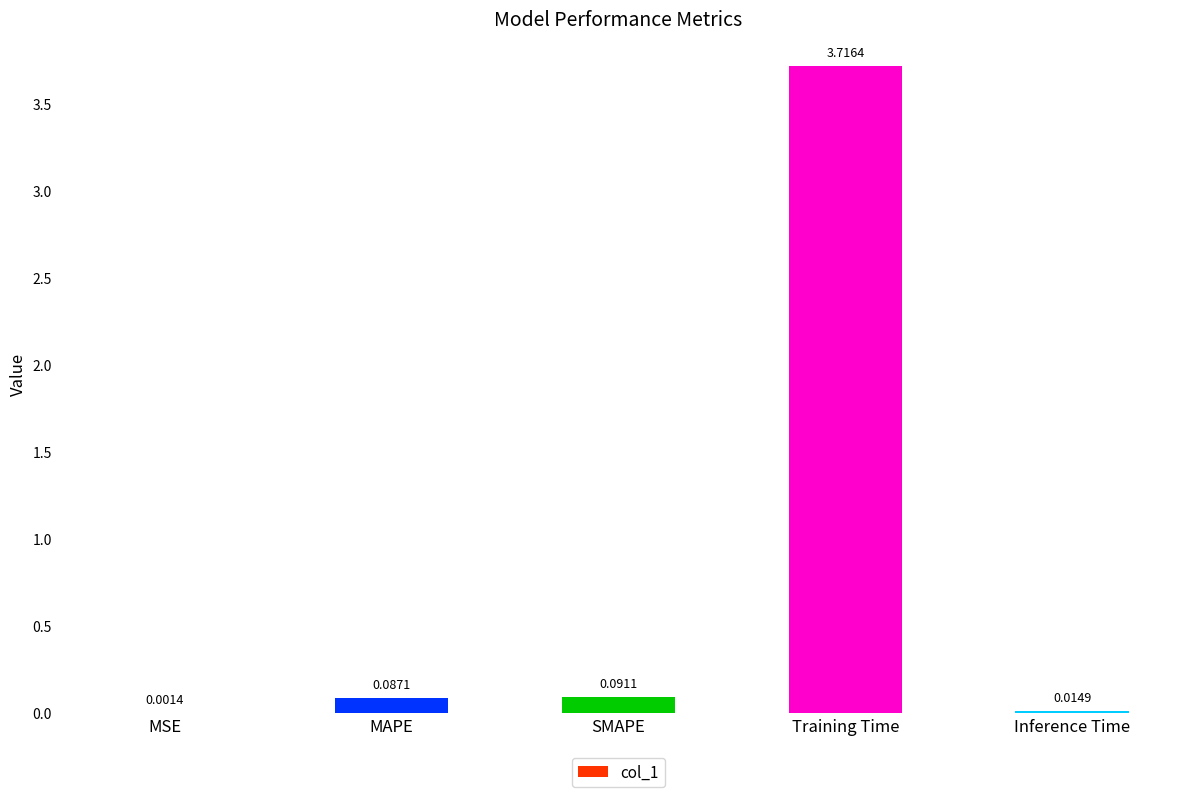

Which label corresponds to the largest value in the chart?

Training Time